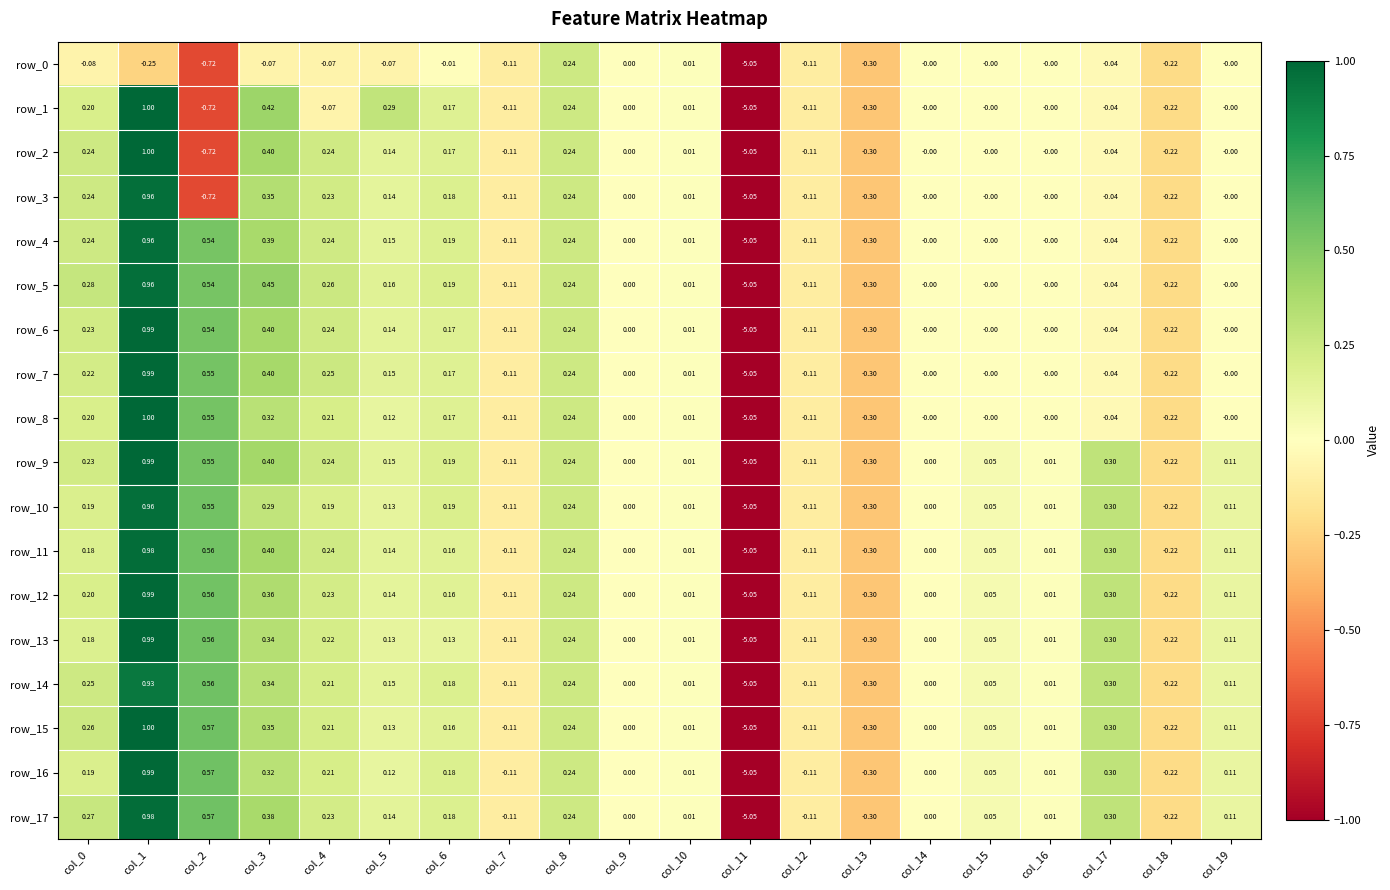

Is the value of row_7 at col_0 greater than the value of row_11 at col_0?

Yes